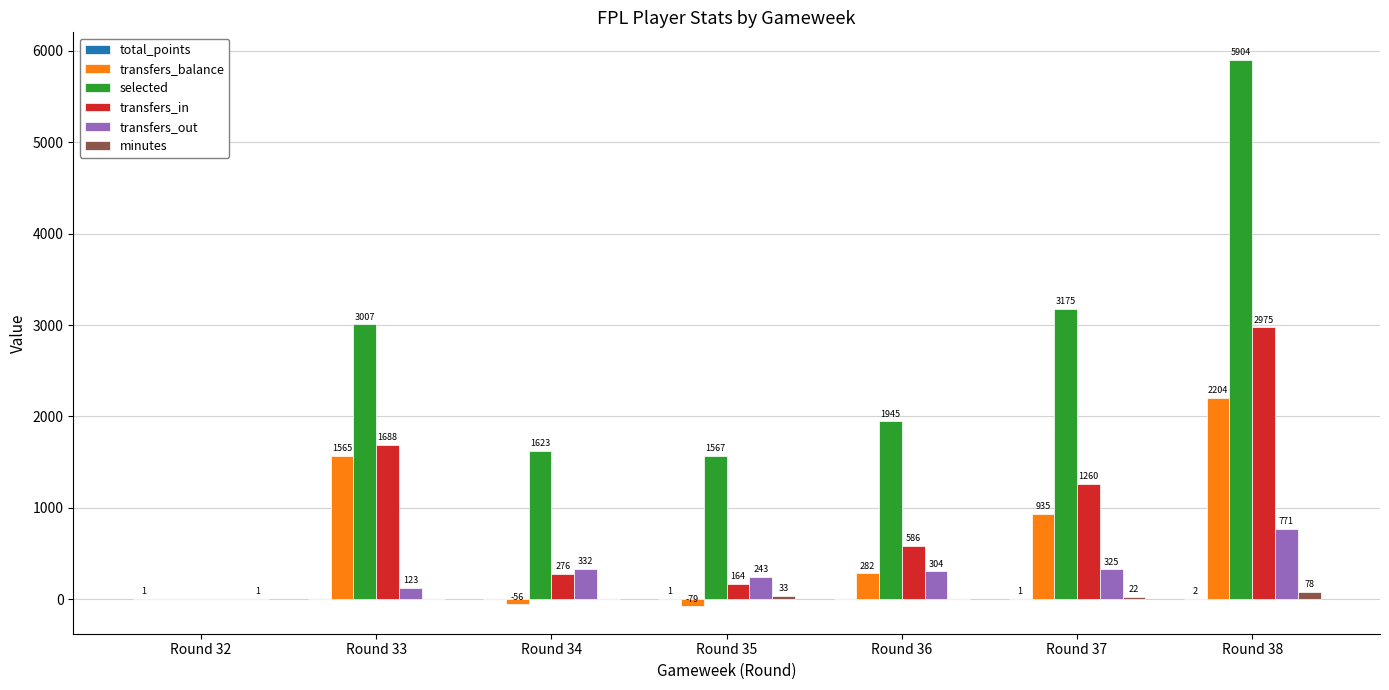

Which series changed the most between Round 33 and Round 37?

transfers_balance